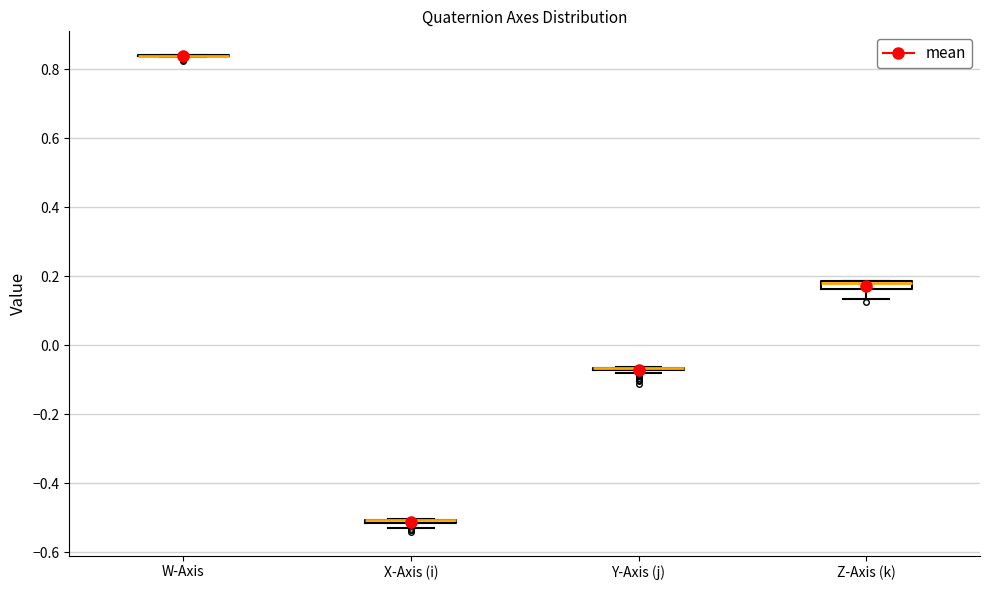

Where is the upper edge of the box for Z-Axis (k) on the y-axis? The values are not printed on the chart, so give them approximately, as read against the axis.

0.18